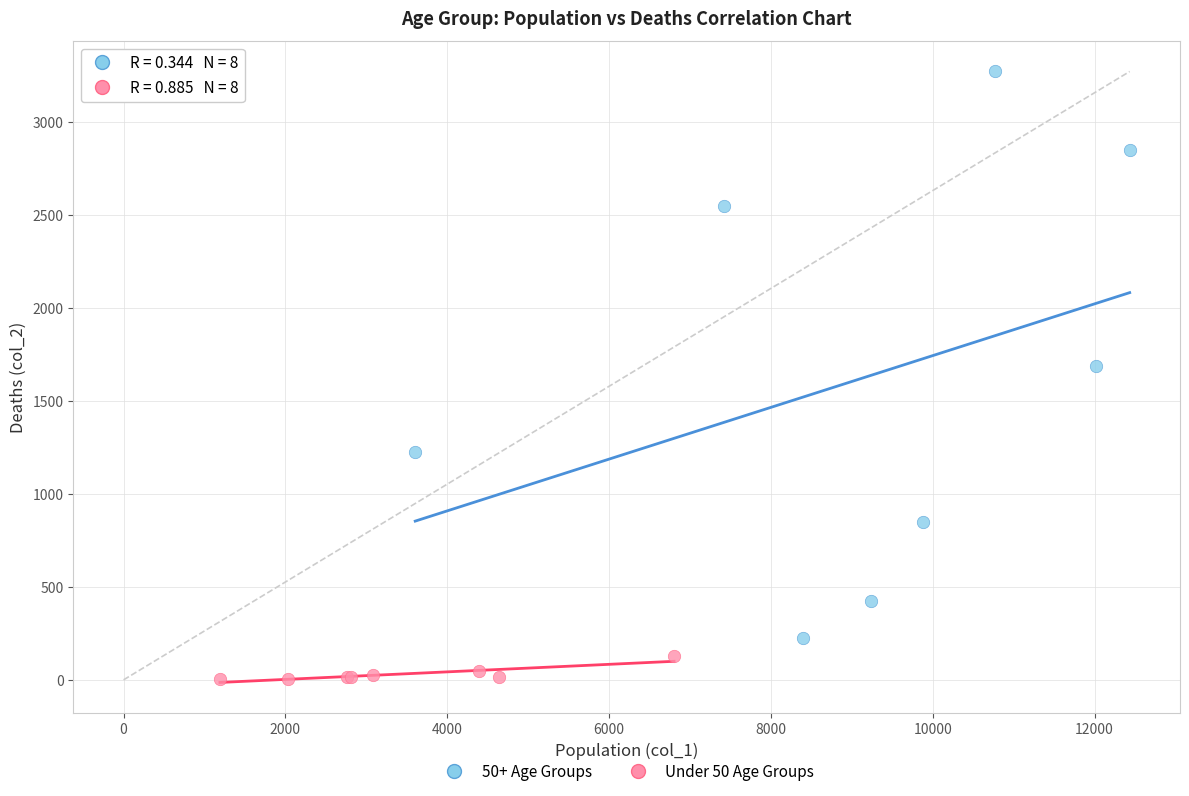

Which series contains the lowest Y value?

Under 50 Age Groups